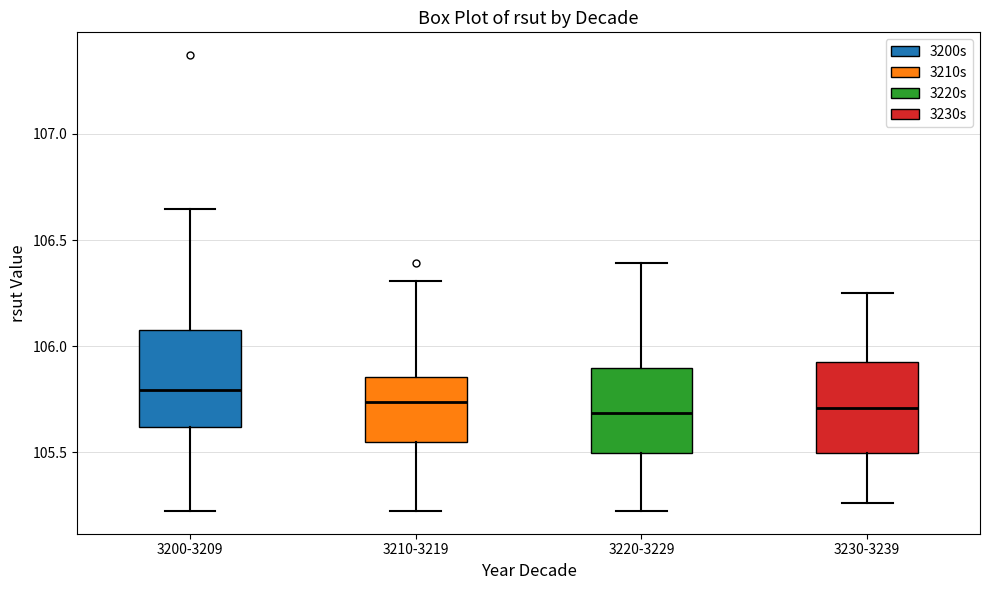

Reading left to right, read every box against the y-axis: the position of its median line, the range the box covers, and the ends of its whiskers. The values are not printed on the chart, so give them approximately, as read against the axis.

3200-3209: median 105.80, box 105.60 to 106.10, whiskers 105.20 to 106.65
3210-3219: median 105.75, box 105.55 to 105.85, whiskers 105.20 to 106.30
3220-3229: median 105.70, box 105.50 to 105.90, whiskers 105.20 to 106.40
3230-3239: median 105.70, box 105.50 to 105.95, whiskers 105.25 to 106.25